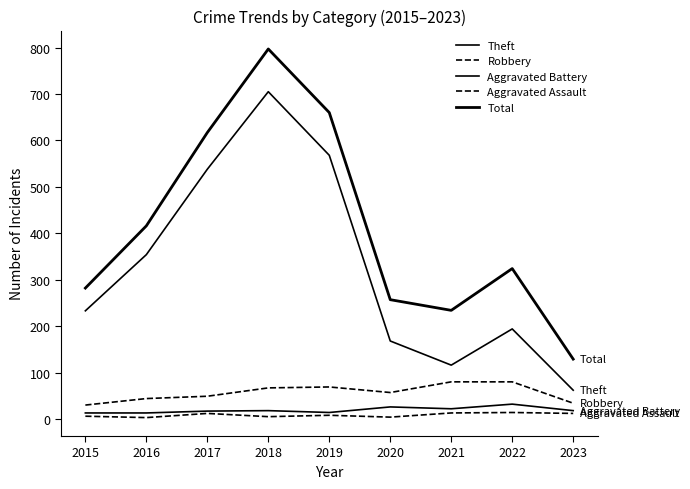

How many series are shown in this chart?

5